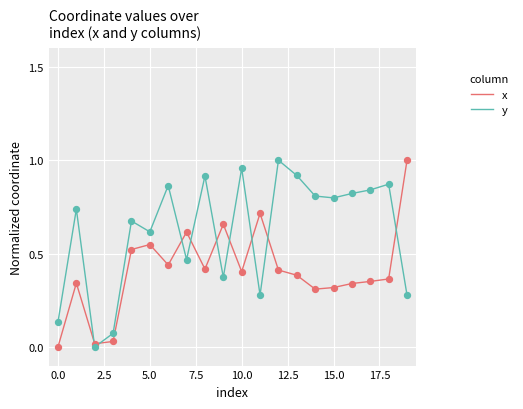

Which series has the largest total across all categories?

y